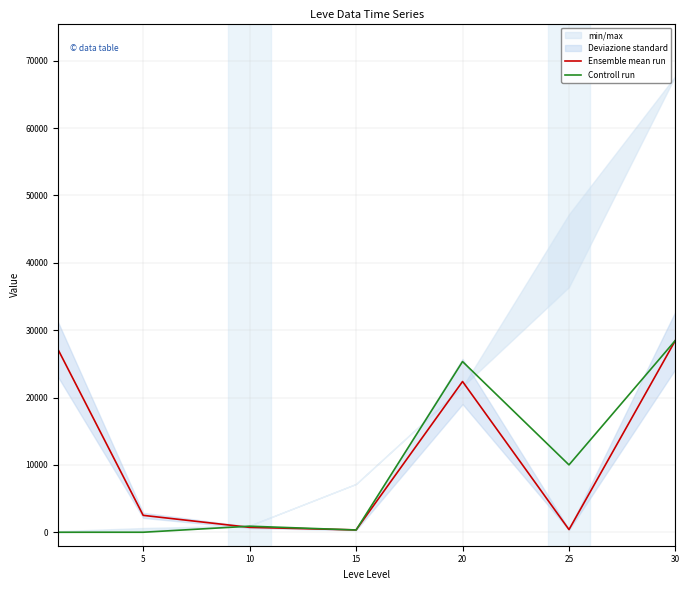

Reading right to left, transcribe all the data shown in this chart.

Ensemble mean run: 28482.7	397.6	22373.0	346.8	725.8	2507.0	27128.0
Controll run: 28482.7	10000.0	25333.3	333.7	897.5	0.0	0.0